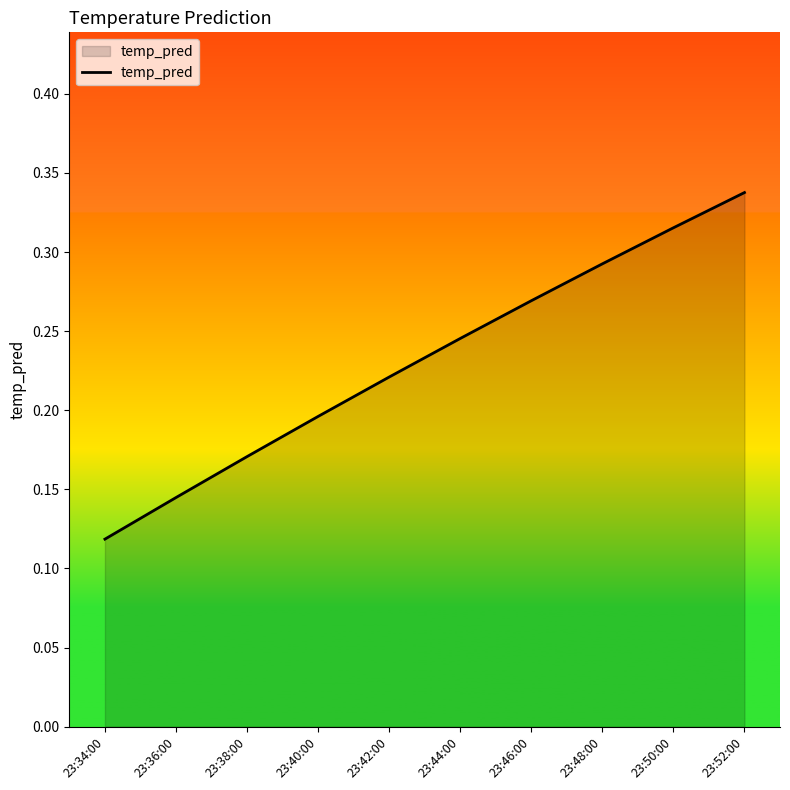

What is the sum of all values?

2.3